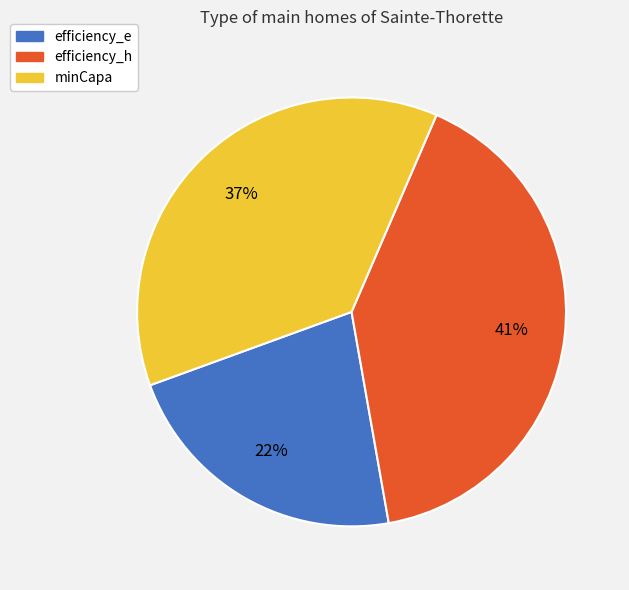

Rank the categories by value from lowest to highest.

efficiency_e, minCapa, efficiency_h